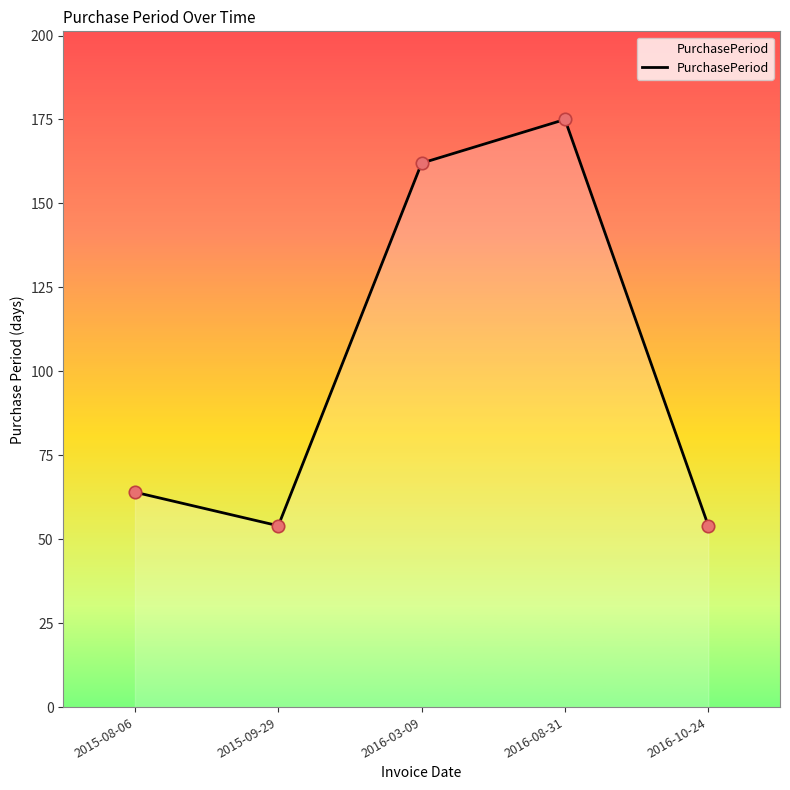

Between 2016-10-24 and 2016-08-31, which is larger?

2016-08-31